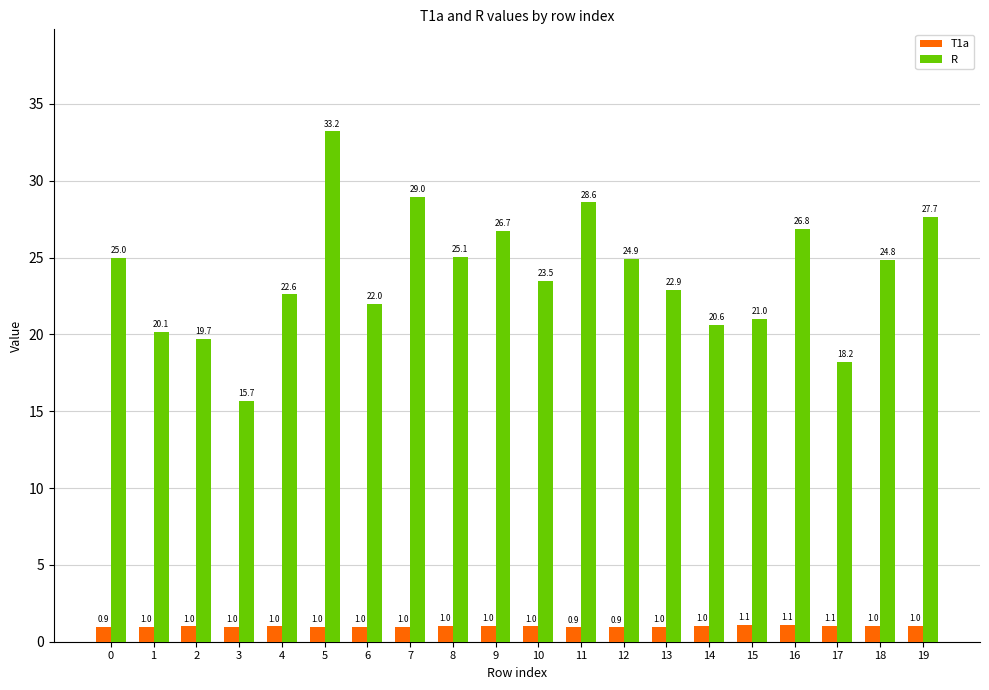

What is the approximate value of T1a at 3?

1.0